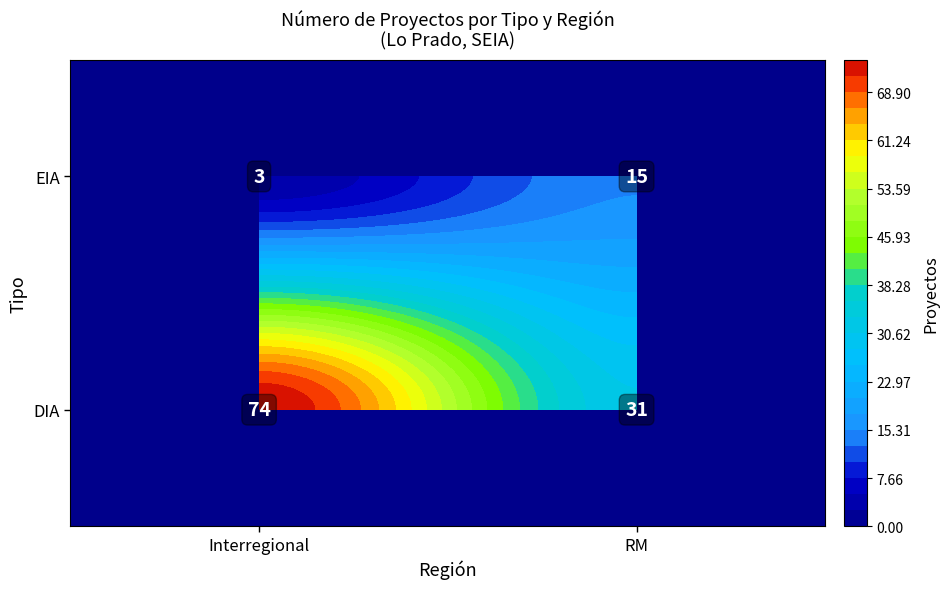

Reading right to left, list all the values displayed in this chart.

15	3	31	74